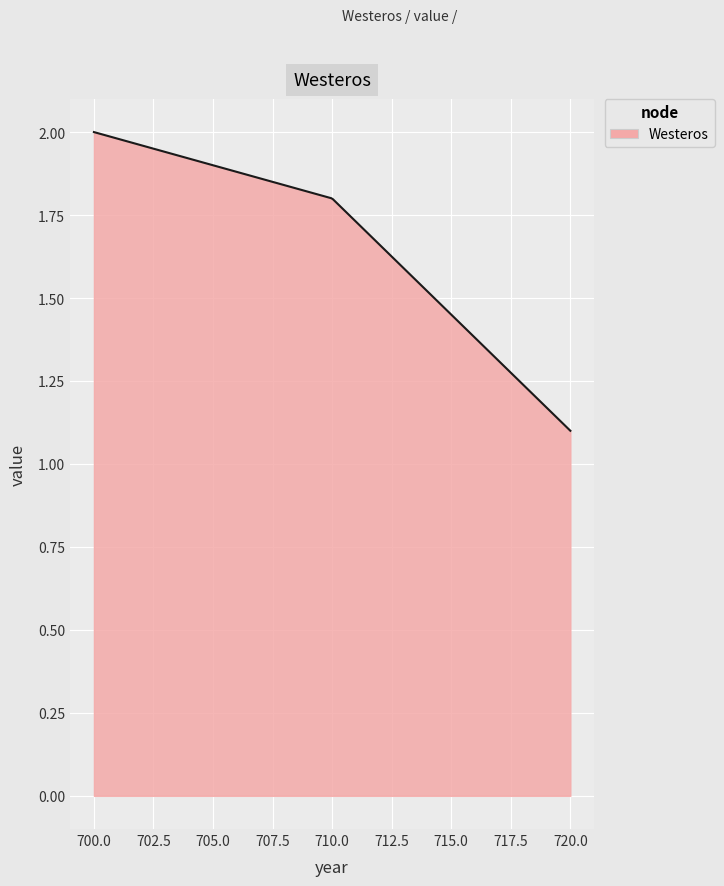

What is the difference between the maximum and minimum values?

0.9